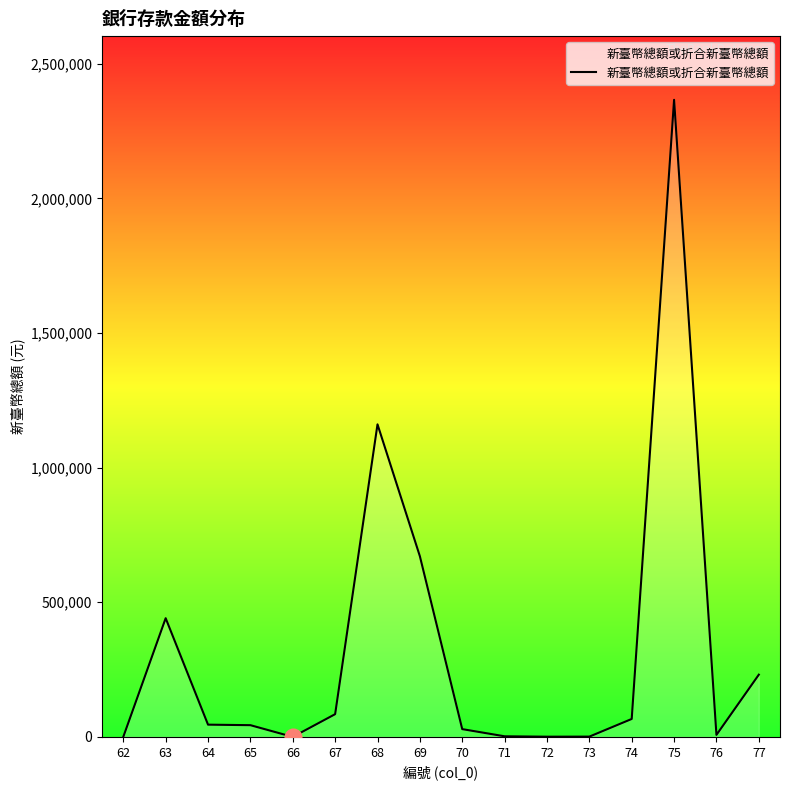

How many lines are shown in the chart?

1